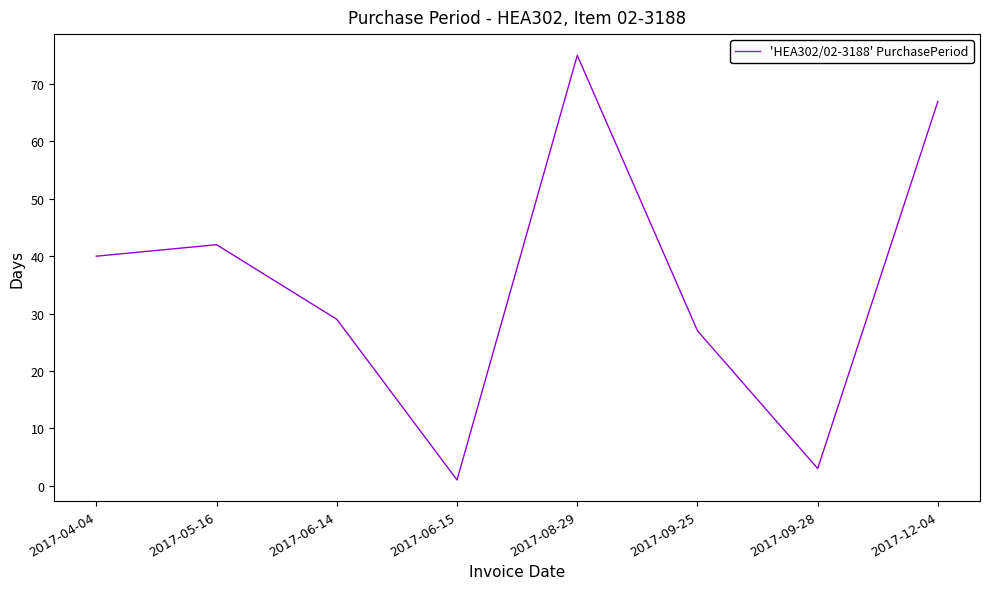

Which has a higher value, 2017-04-04 or 2017-12-04?

2017-12-04